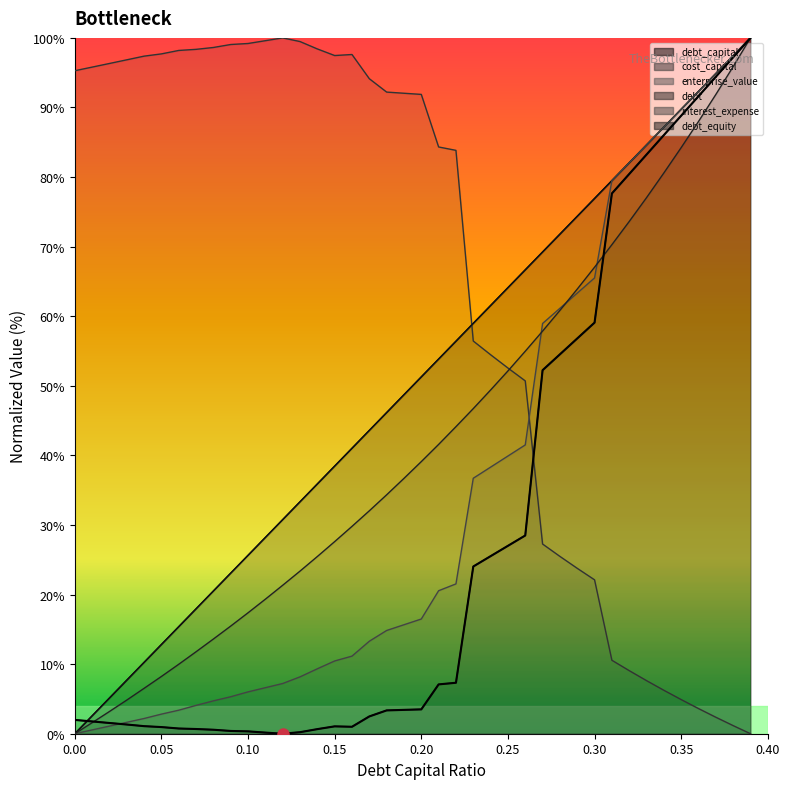

The value of cost_capital at 0.39 is 69.0. True or false?

False